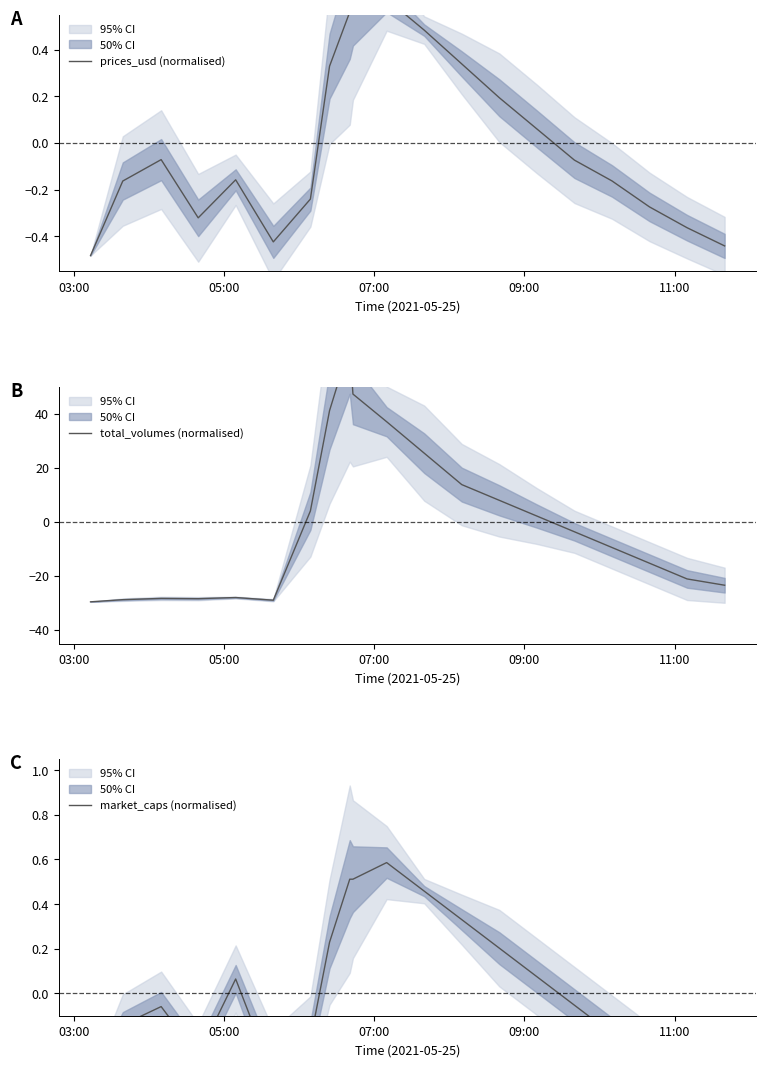

How many lines are shown in the chart?

3